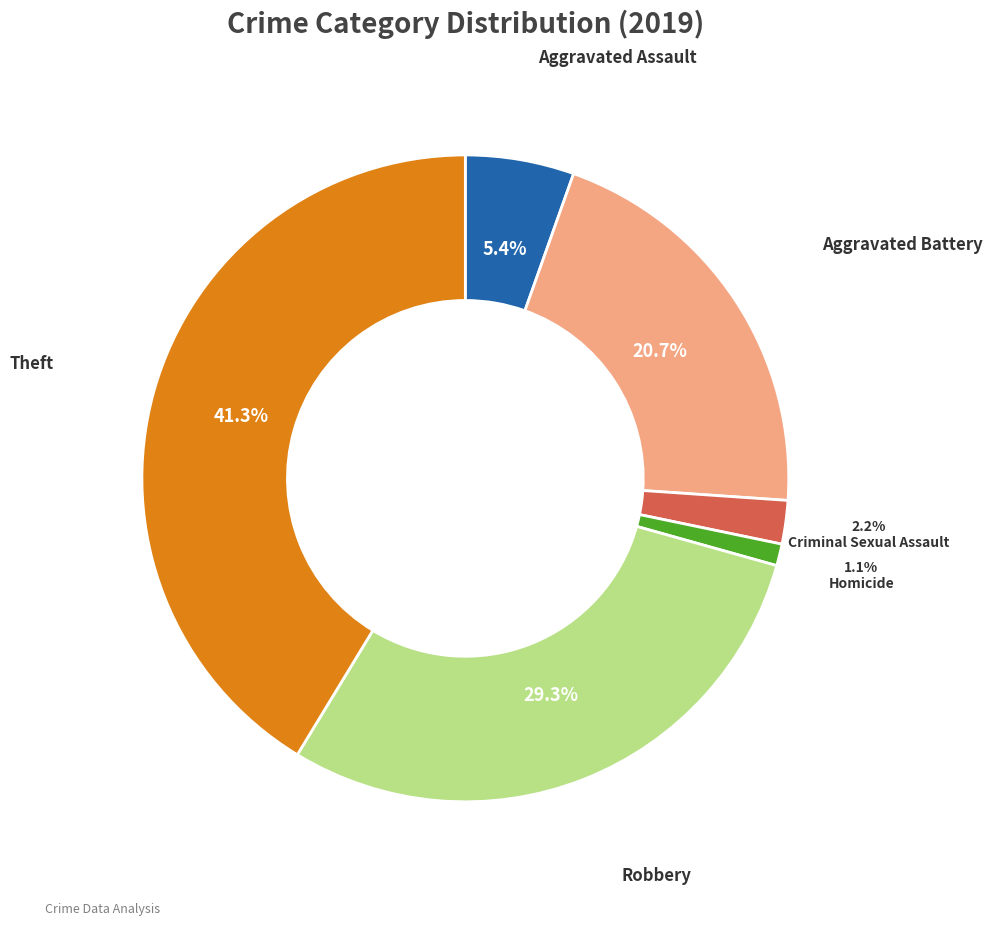

Is there any slice that represents more than half of the pie?

No